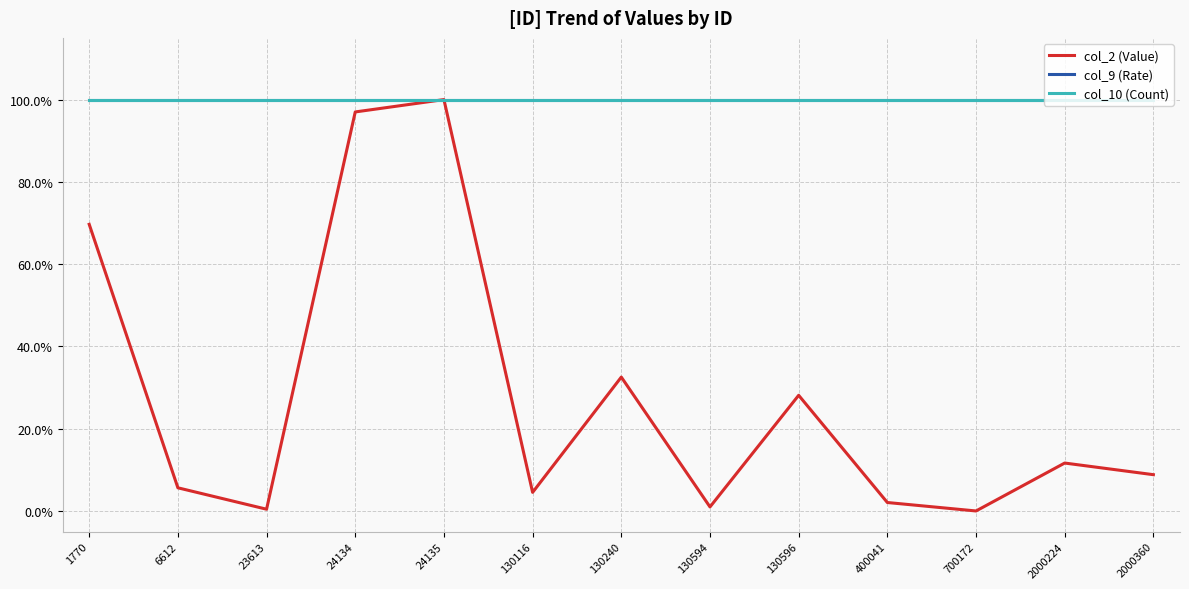

True or false: col_10 (Count) and col_2 (Value) cross at least once.

False